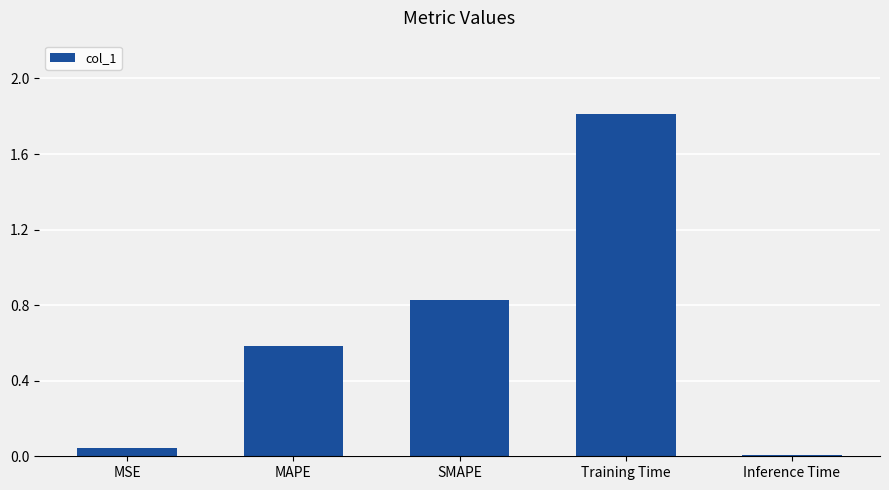

What is the change in value from MAPE to Training Time?

+1.2